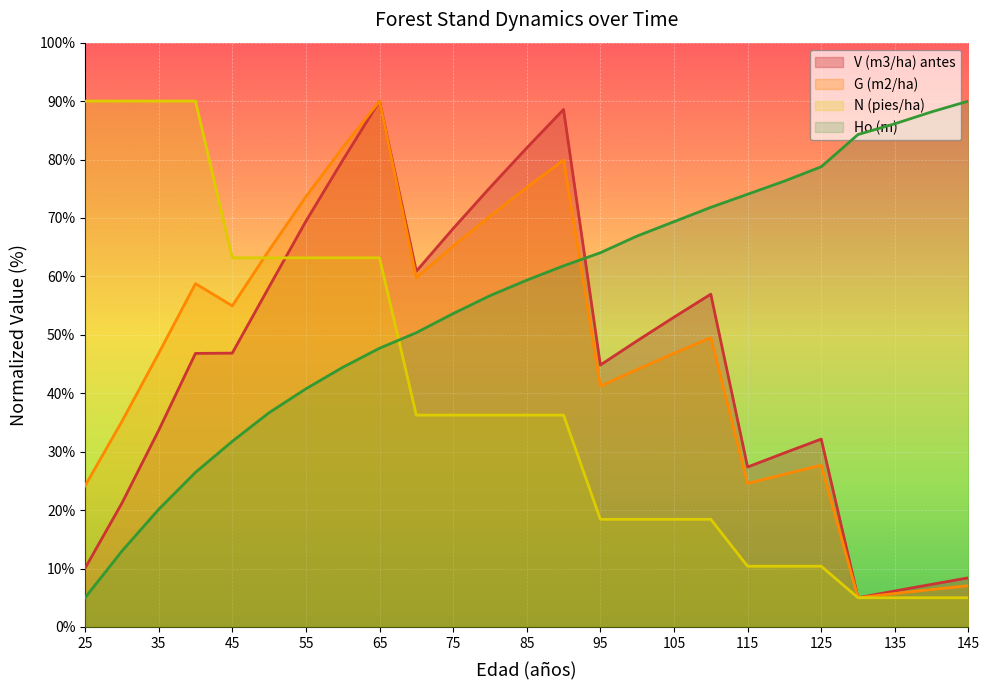

True or false: N (pies/ha) has more than 0 interior local peaks.

False